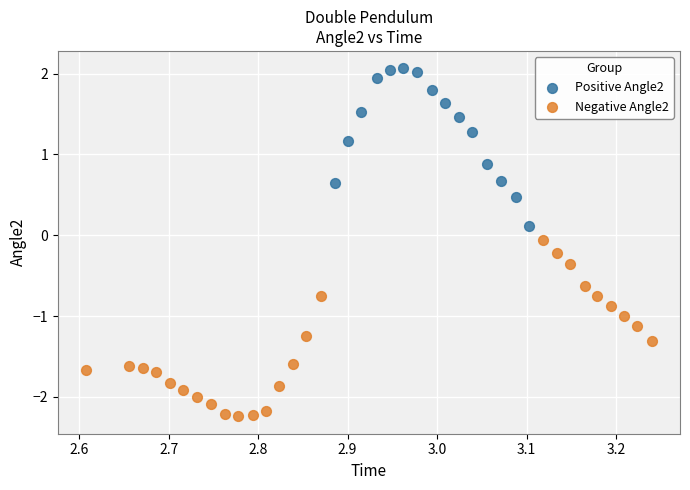

Which series has the widest spread of Y values?

Negative Angle2